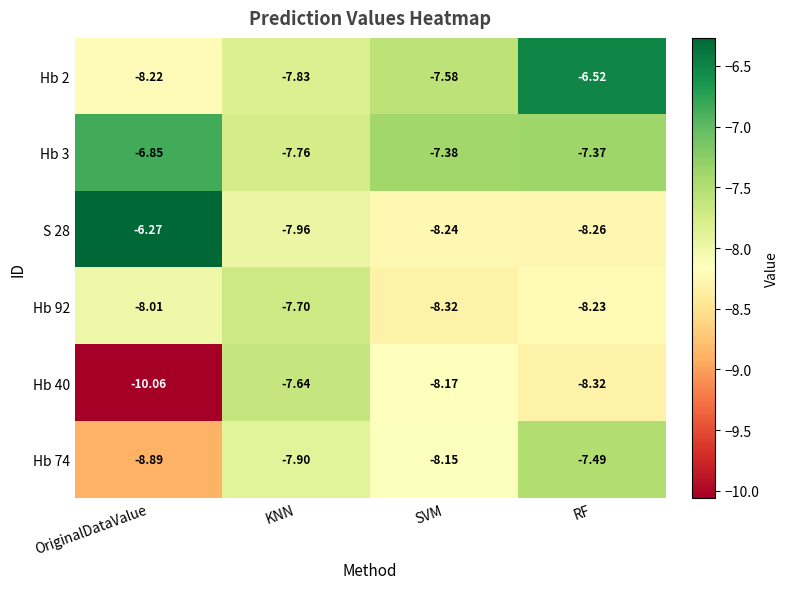

Which series has the widest spread of values?

Hb 40